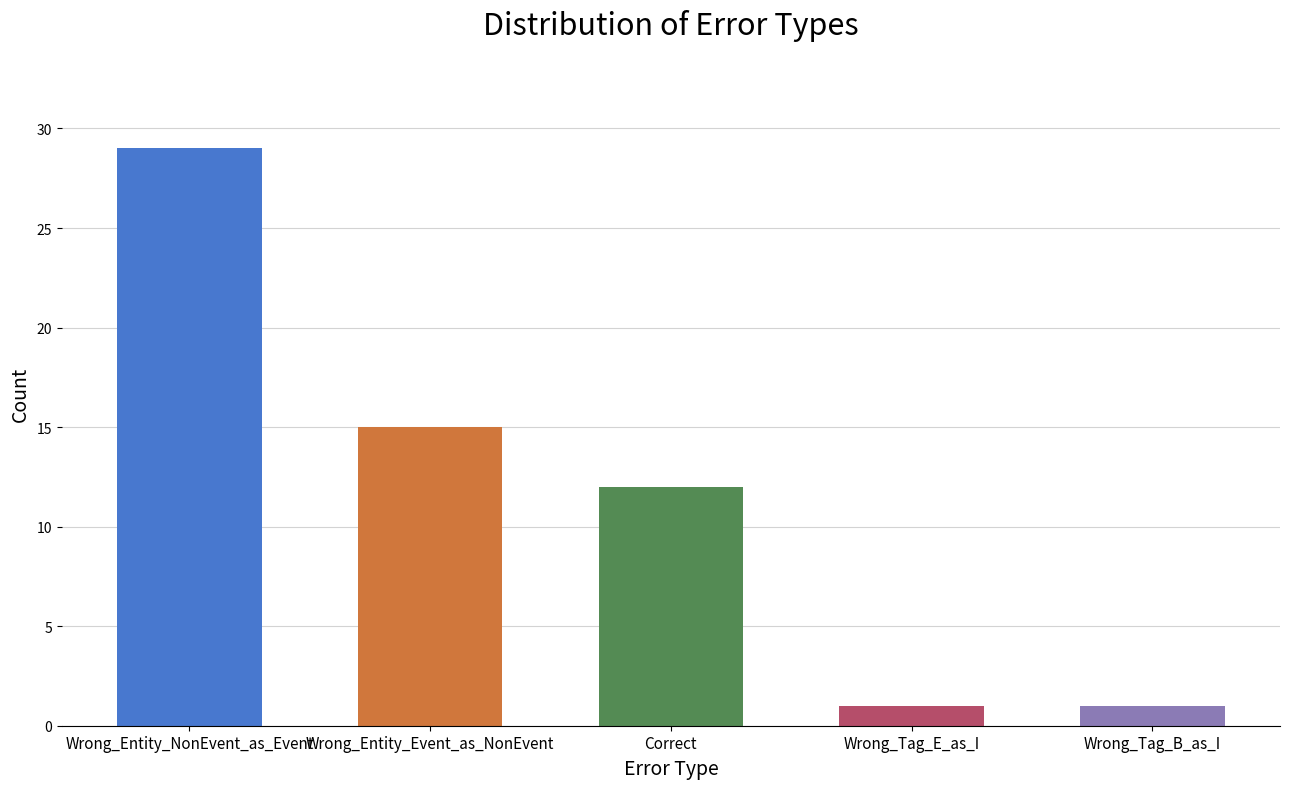

How many values are between 1 and 15?

4